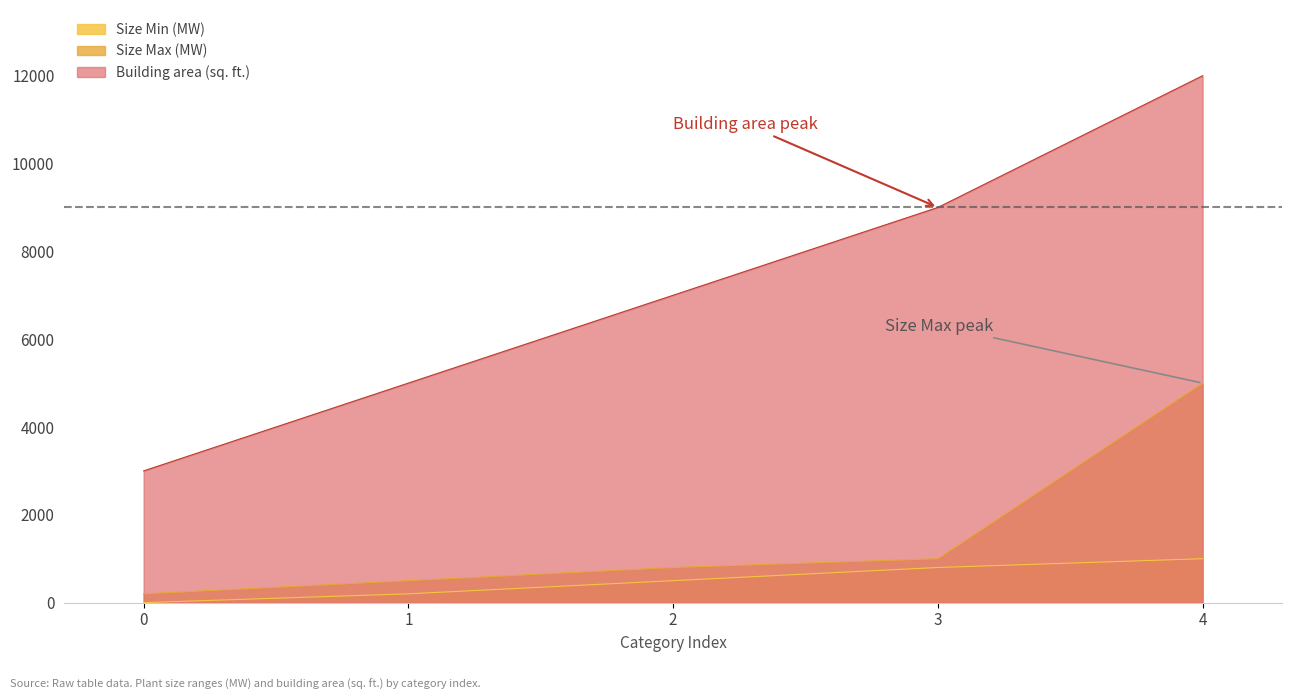

At which category is the sum across all series the highest?

4